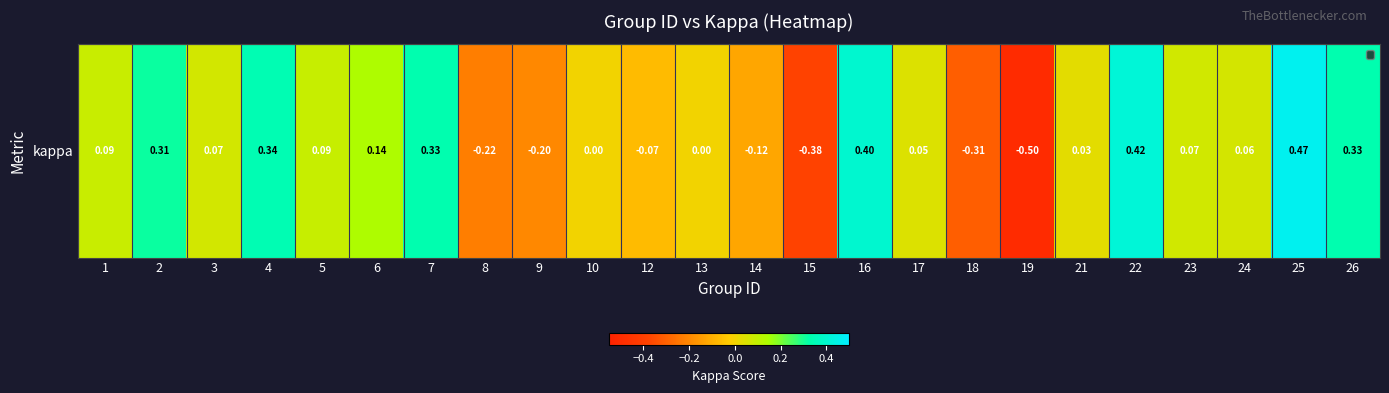

What is the approximate value at 7?

0.3